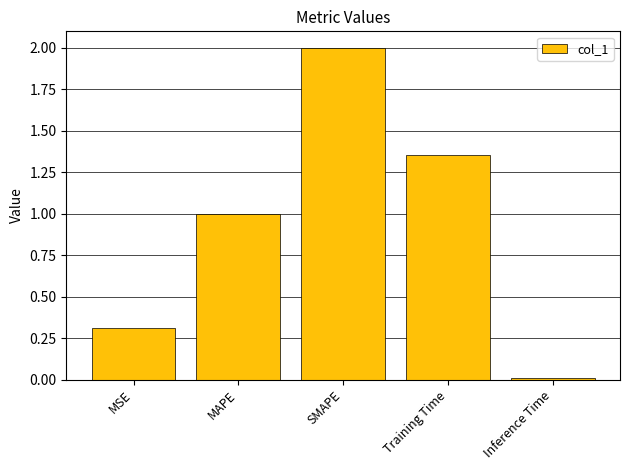

What is the average value?

0.9